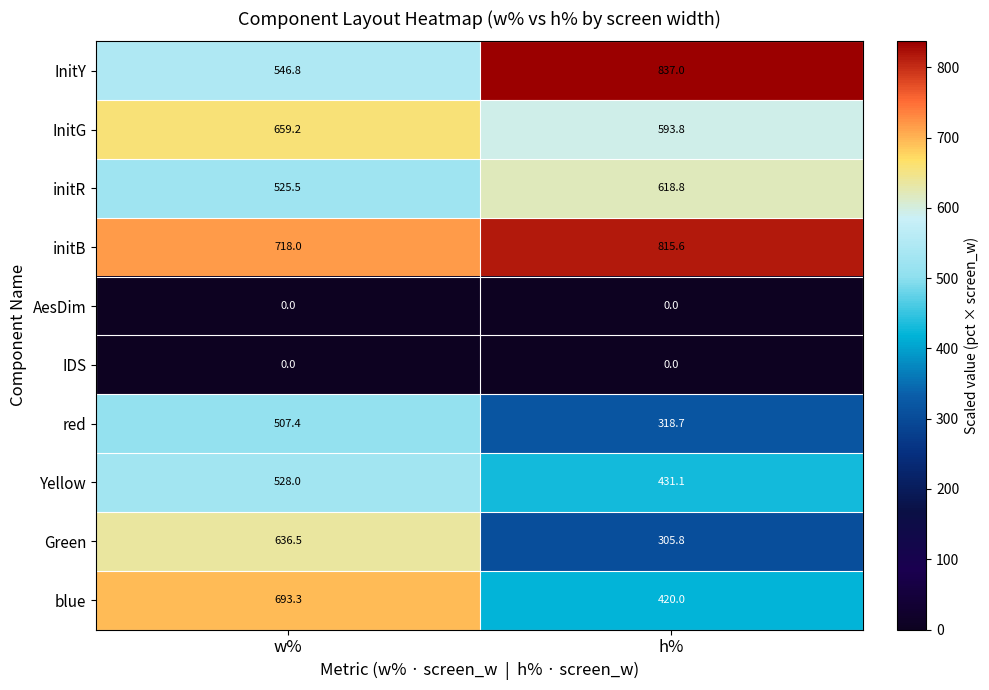

Rank the categories by Green value from highest to lowest.

w%, h%